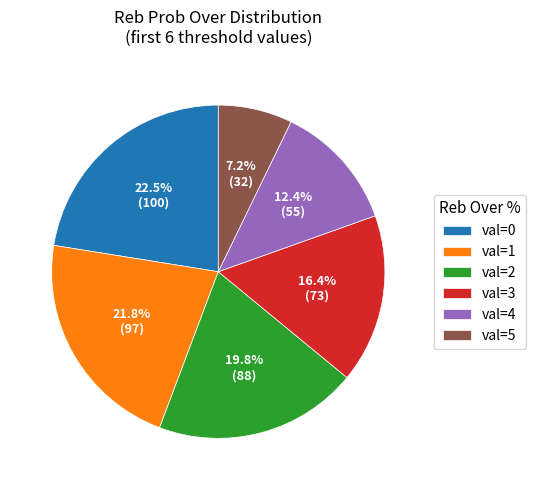

Does any single category account for the majority?

No